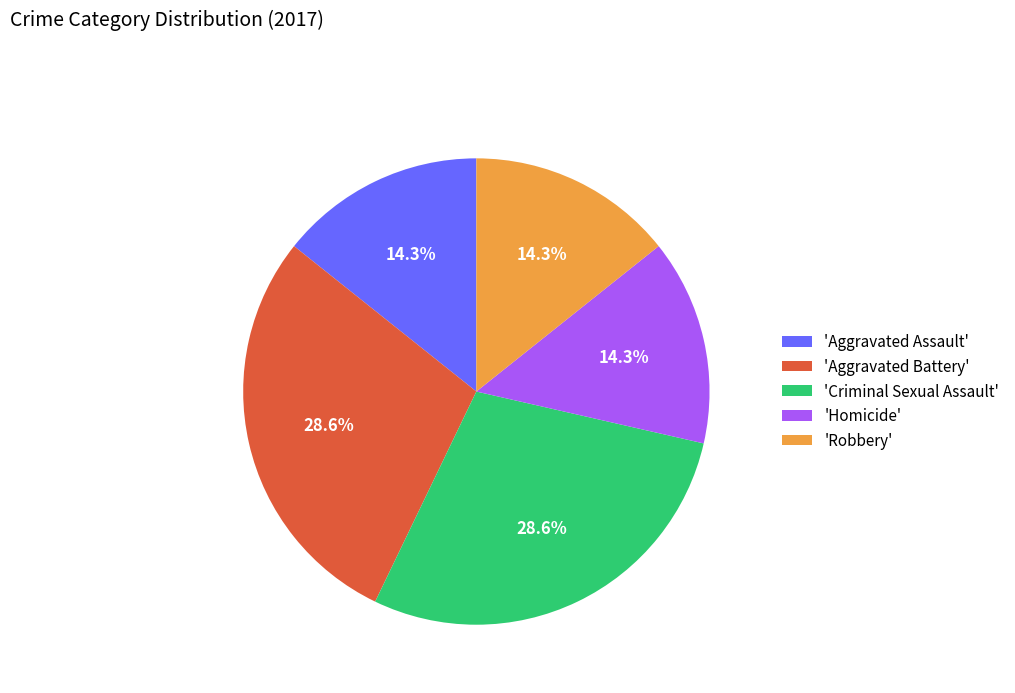

Which has a higher value, 'Robbery' or 'Criminal Sexual Assault'?

'Criminal Sexual Assault'